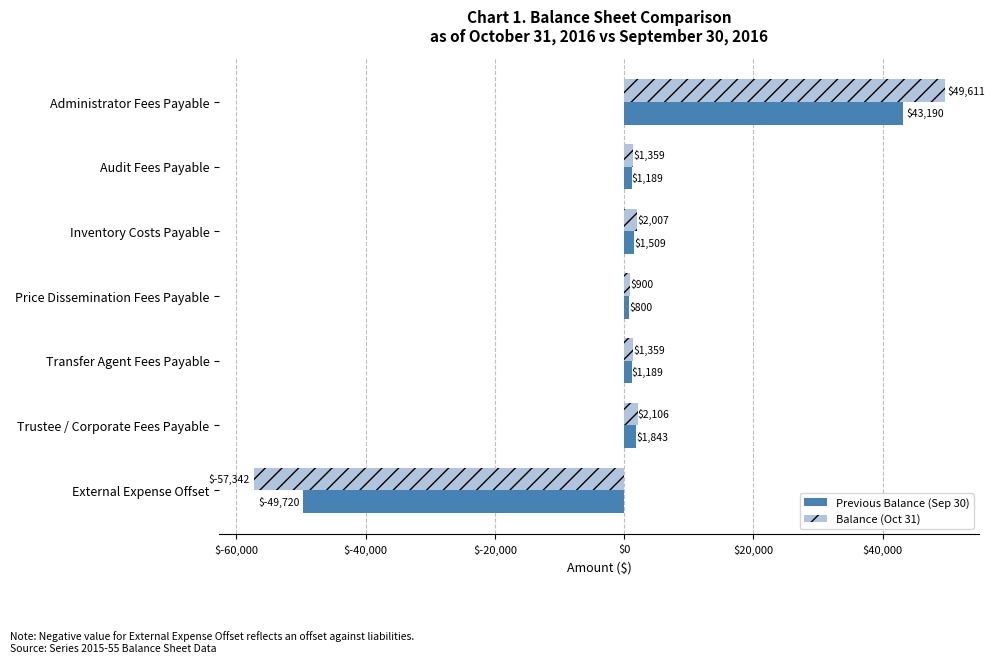

How many values in Previous Balance (Sep 30) are below zero?

1